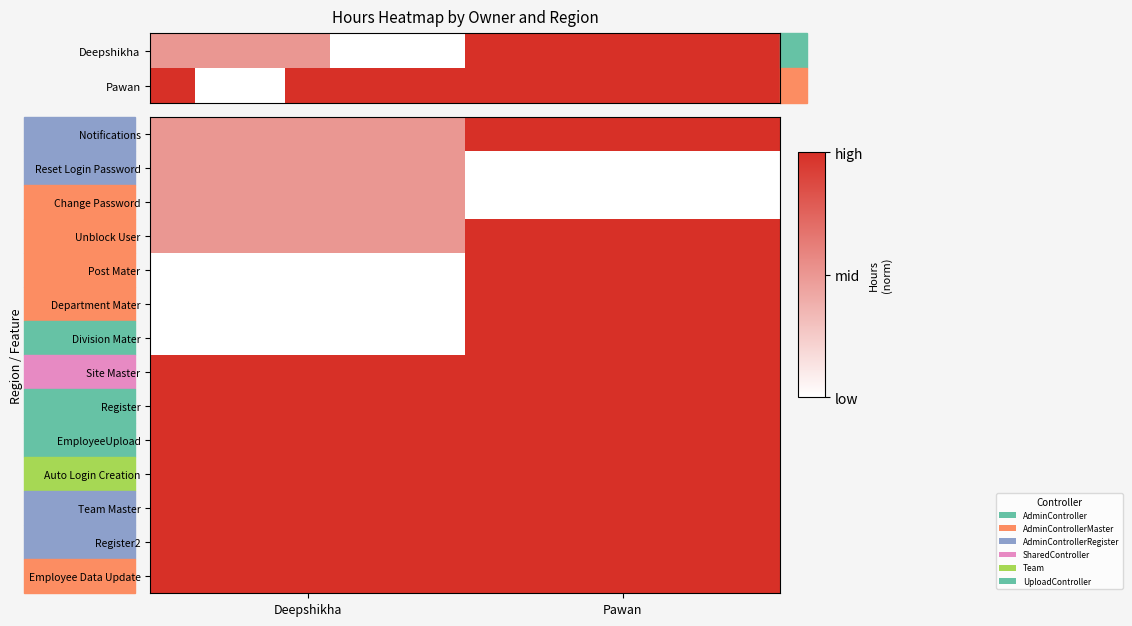

What is the difference between the highest and lowest values at Pawan?

1.0